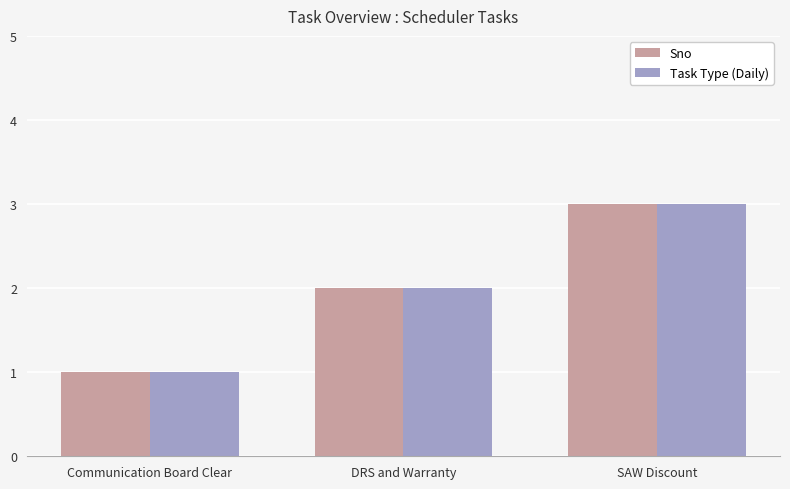

What is the total value across all series at SAW Discount?

6